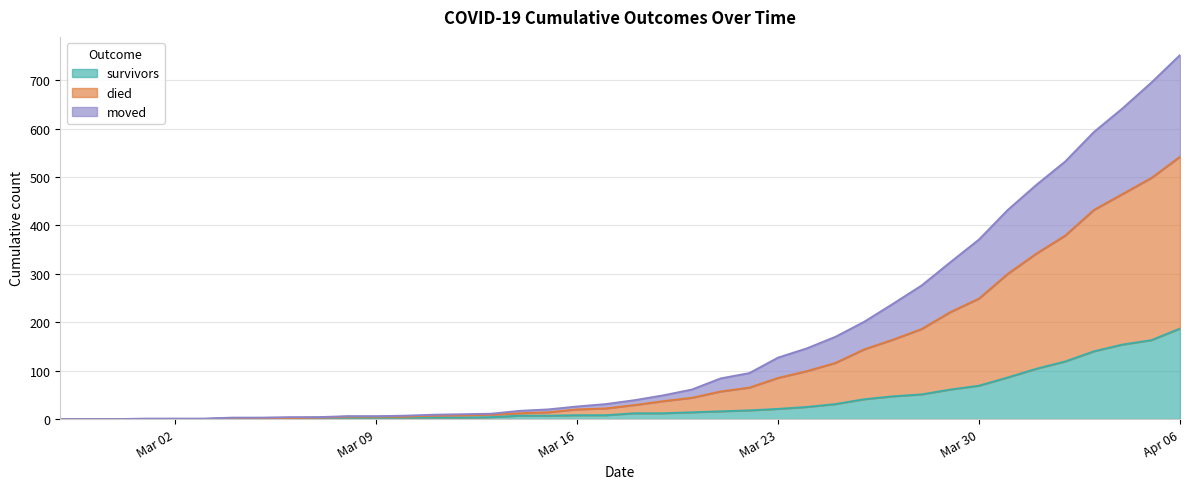

What is the value of the survivors point at the 24th from the left?

16